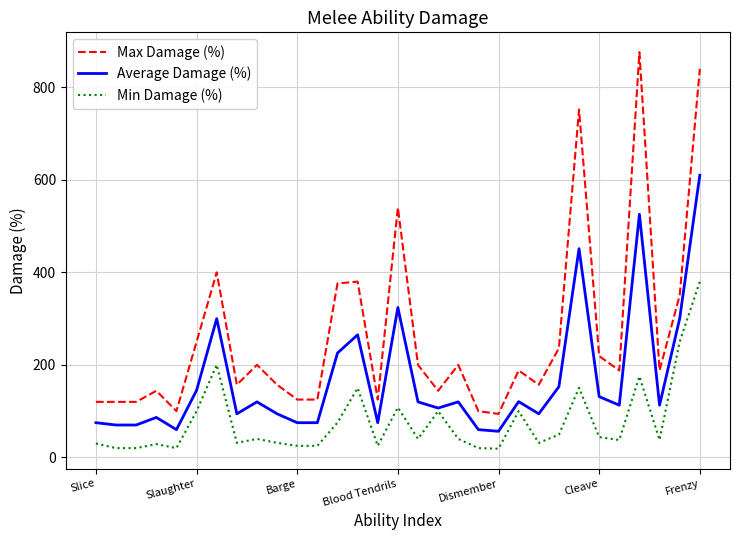

True or false: Max Damage (%) and Average Damage (%) cross at least once.

False